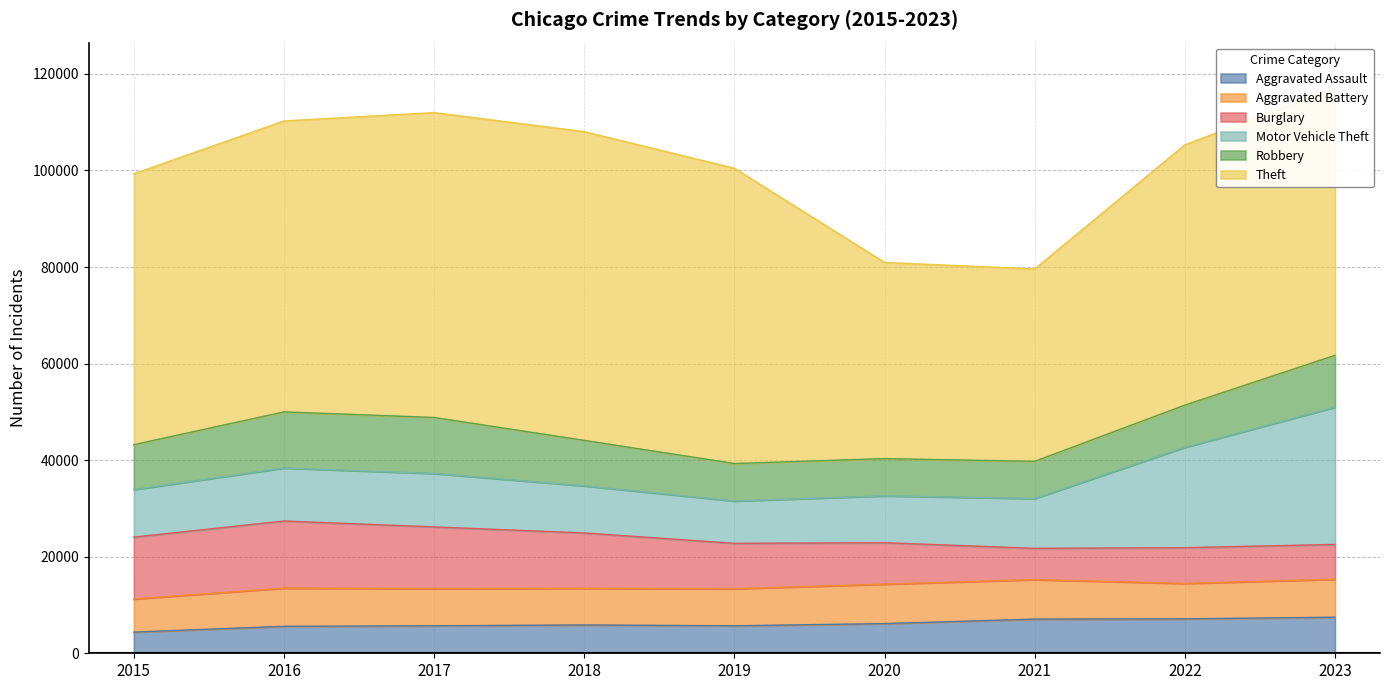

The value of Robbery at 2017 is 11604. True or false?

True